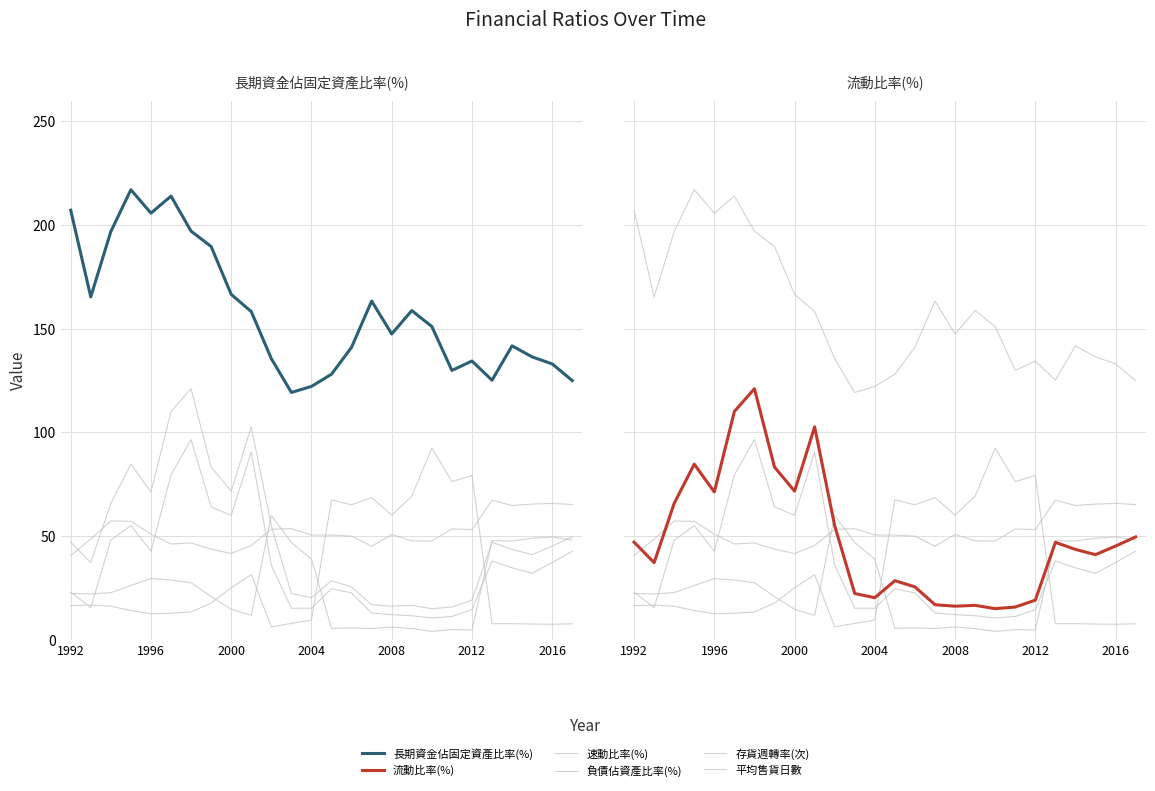

What is the minimum value for 存貨週轉率(次)?

6.1